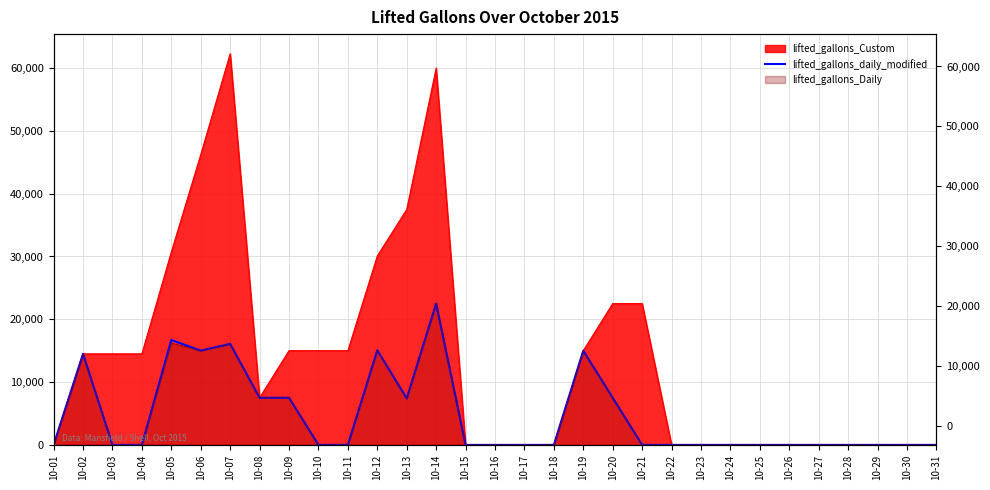

How many lines are shown in the chart?

1